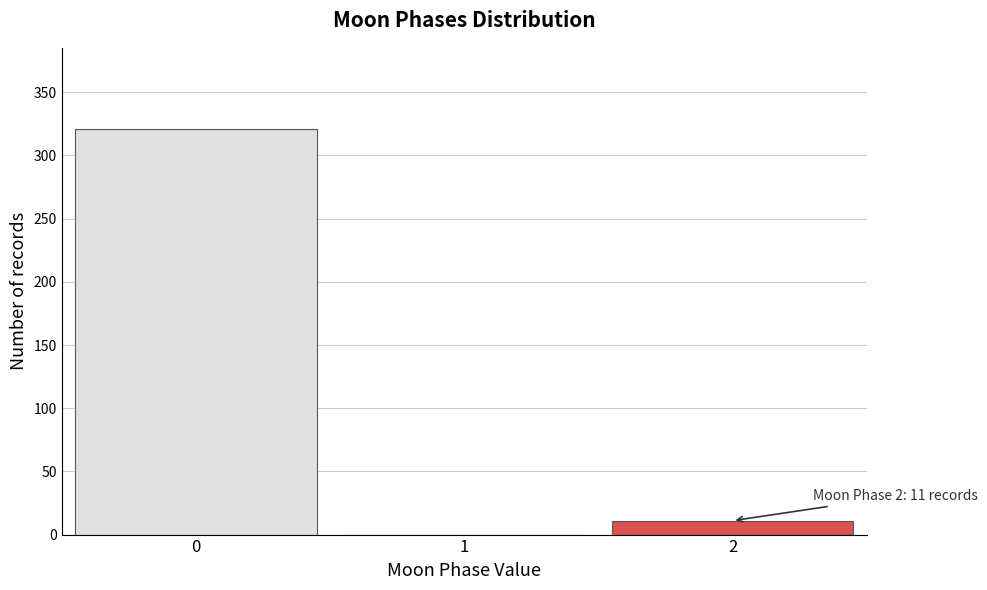

Reading right to left, transcribe all the data shown in this chart.

2=11	1=0	0=321